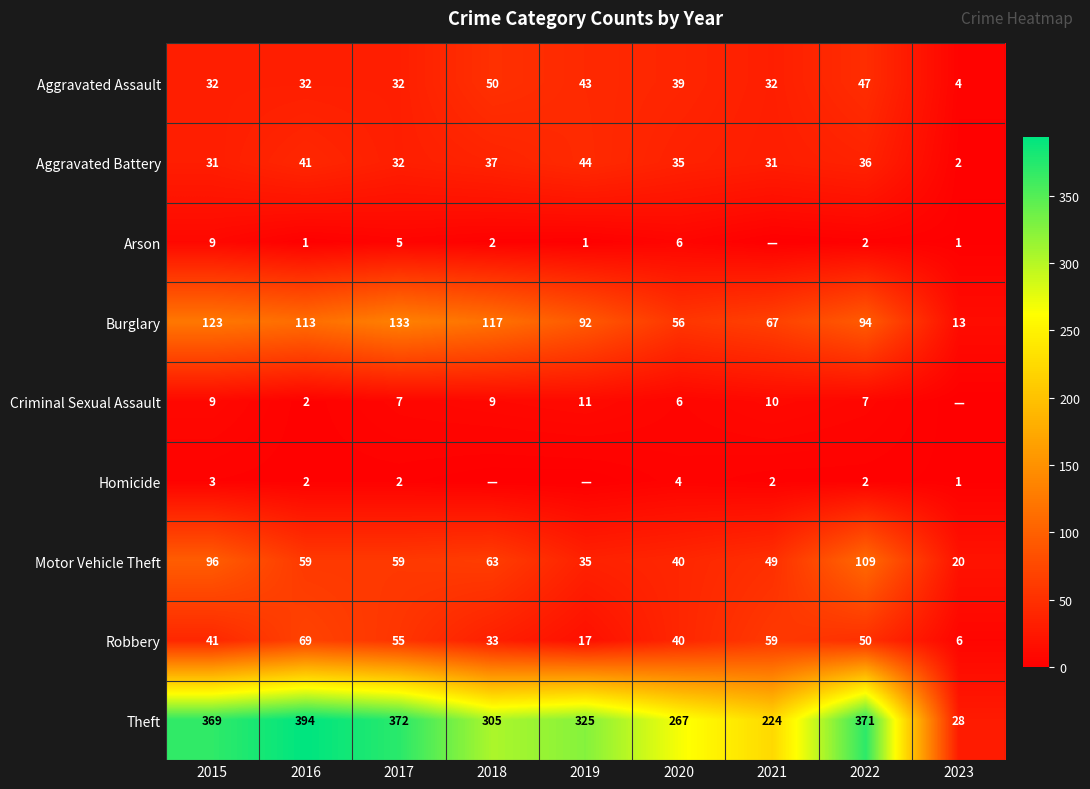

Between 2017 and 2016, which is larger?

2017